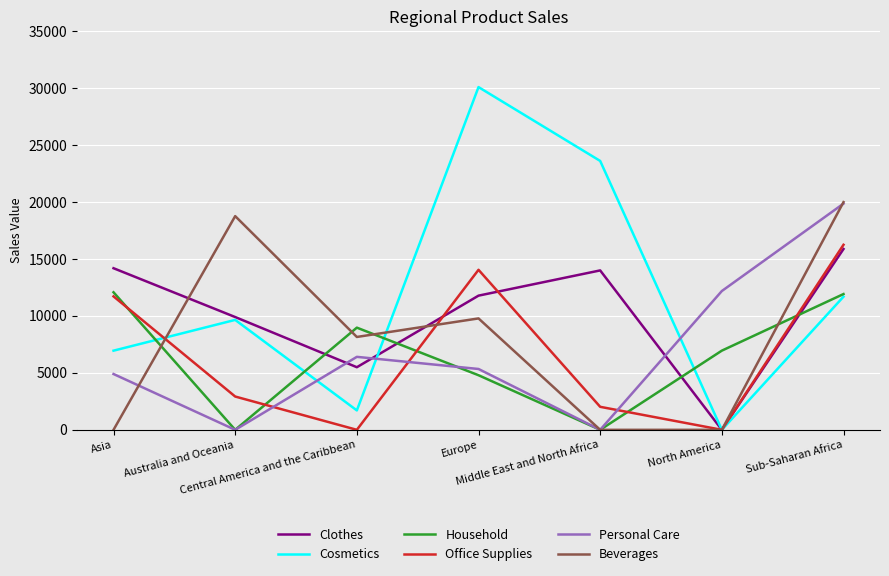

How many lines are shown in the chart?

6